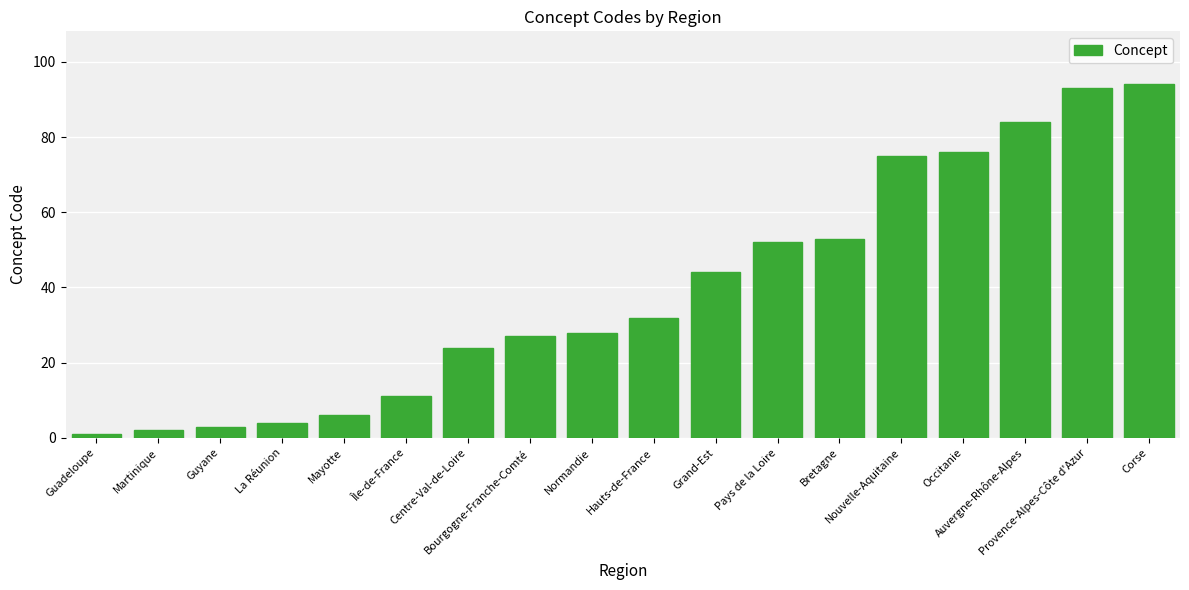

True or false: the data shows 84 at Auvergne-Rhône-Alpes.

True